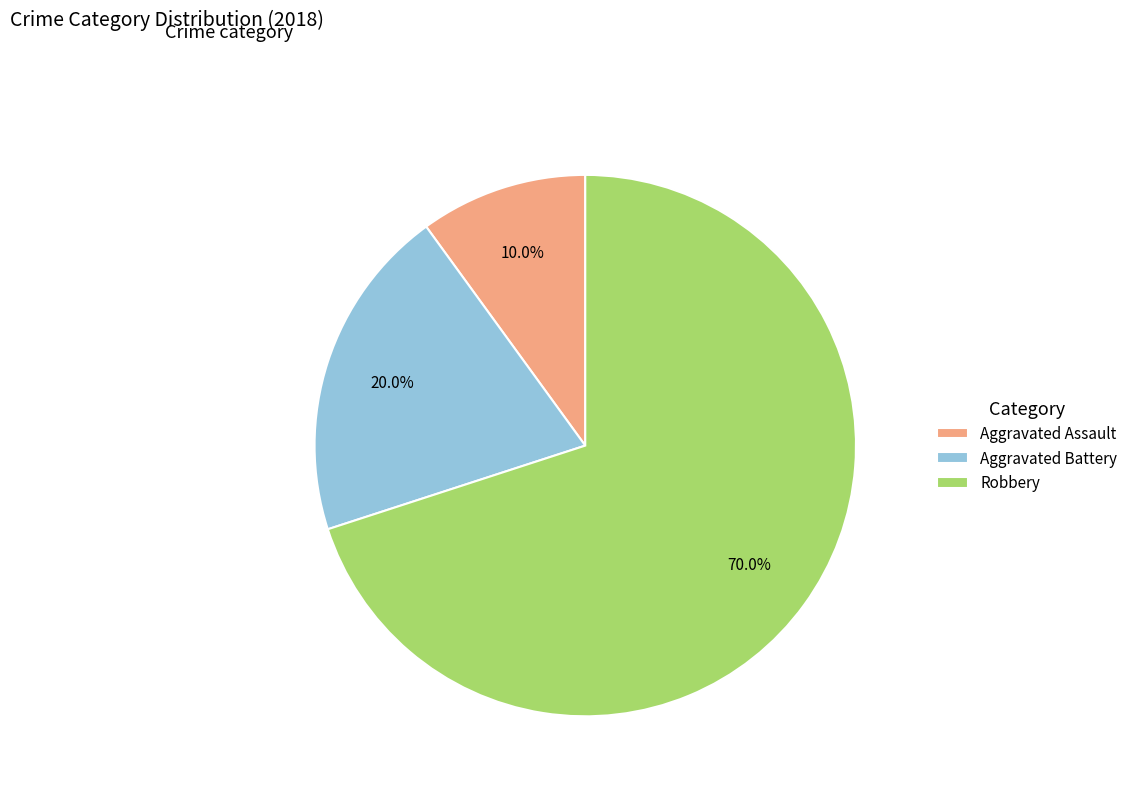

What percentage is the Aggravated Battery slice, to the nearest percent?

20%